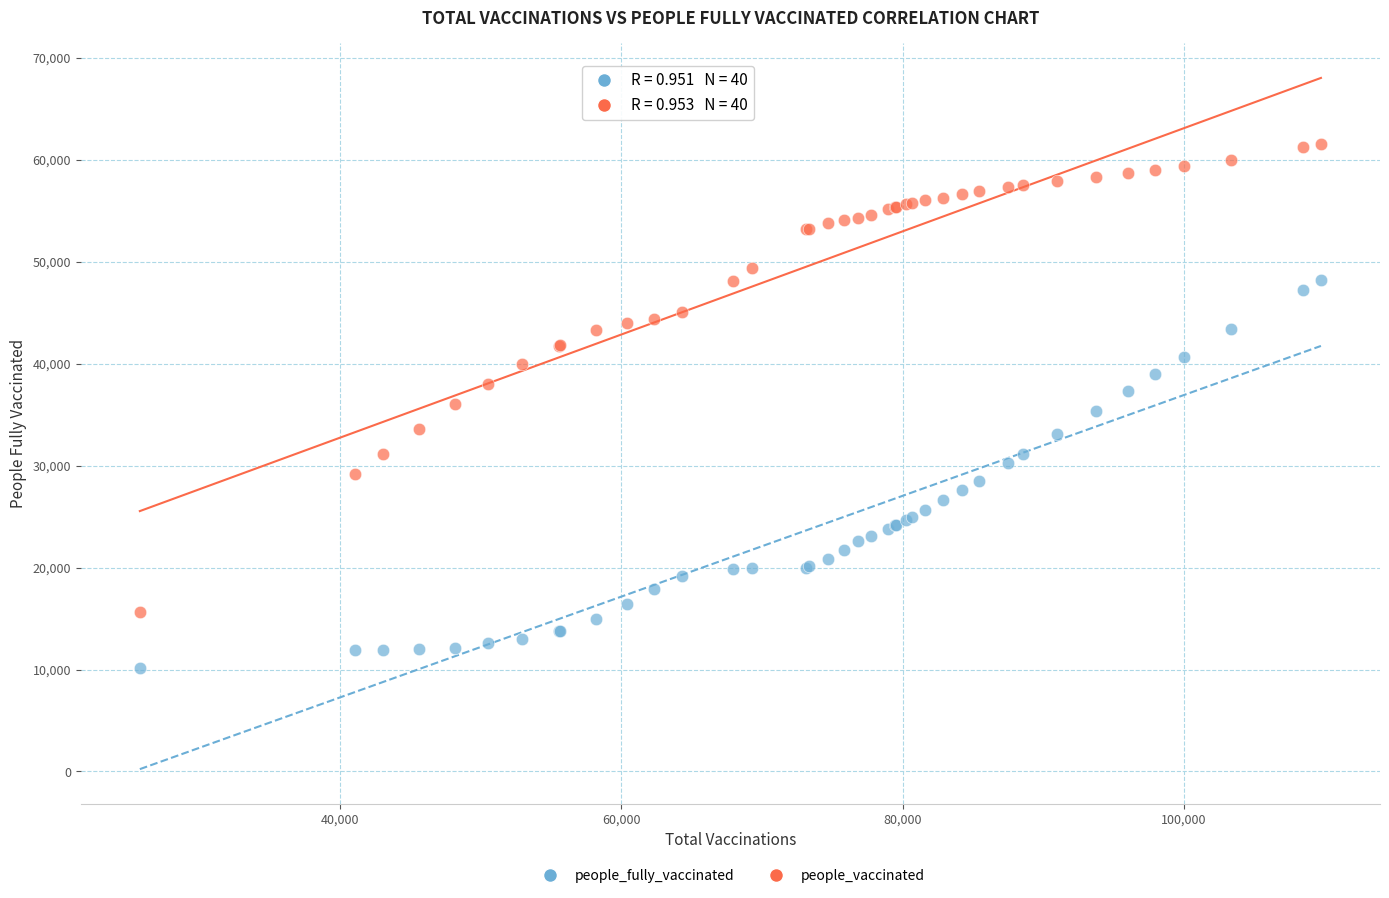

Which series reaches the maximum Y coordinate?

people_vaccinated